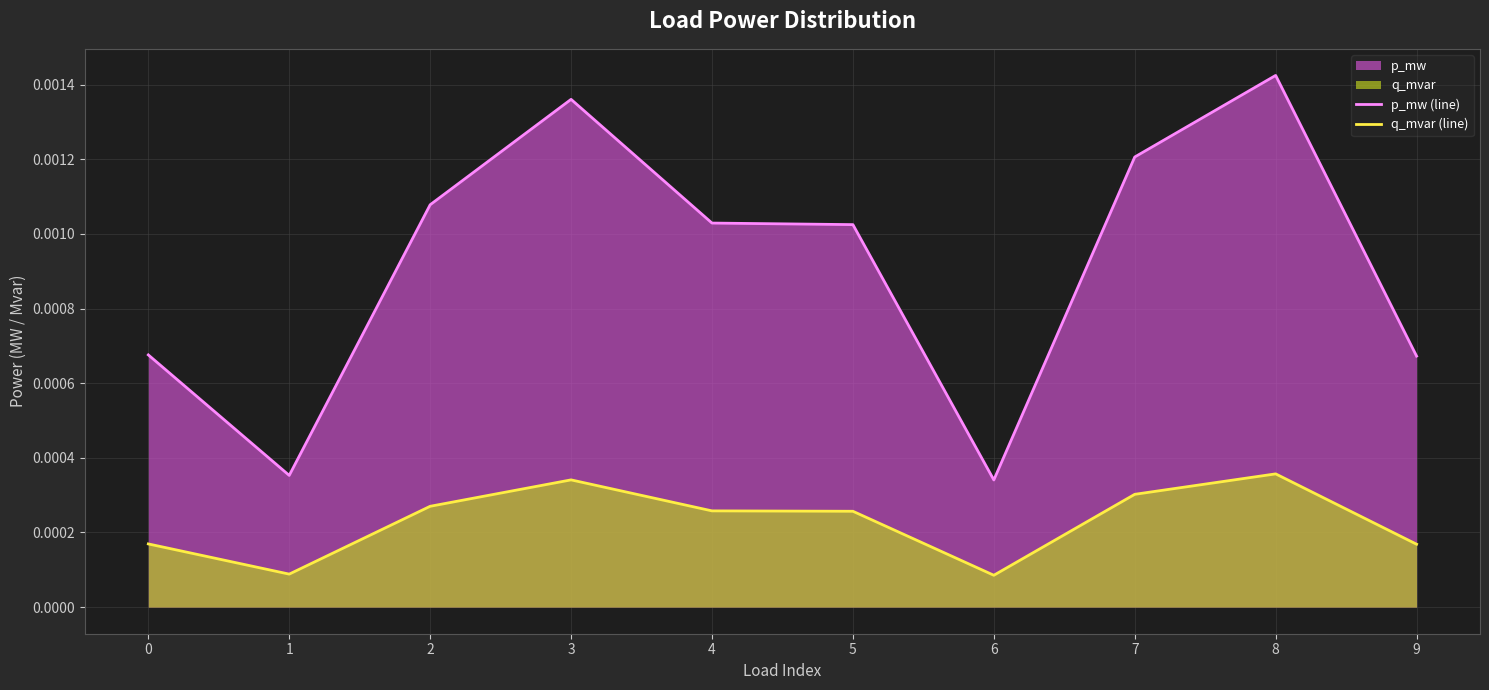

Is the value of q_mvar (line) at 5 greater than the value of p_mw (line) at 3?

No